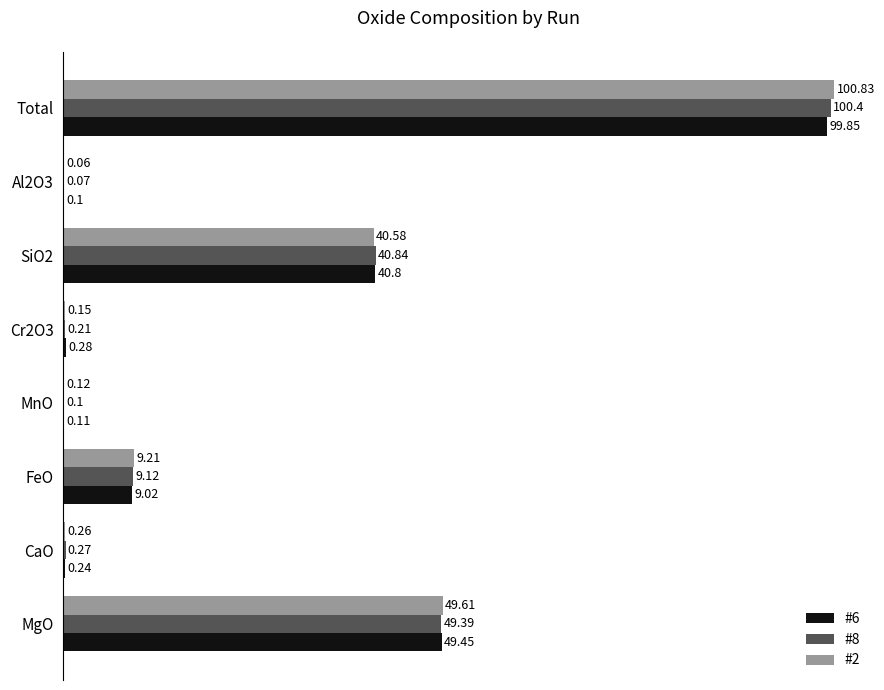

Between MgO and FeO, which series saw the biggest shift?

#6